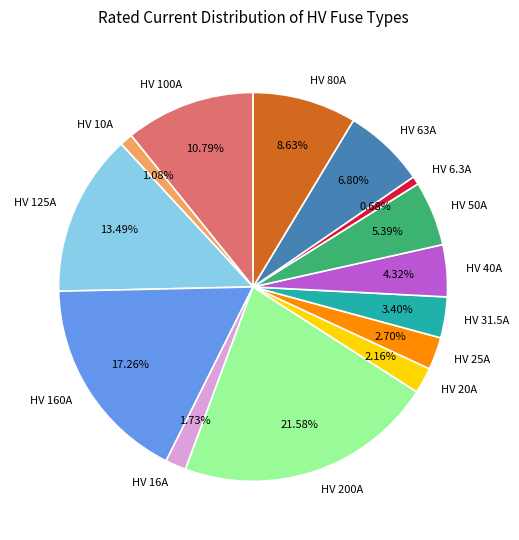

Does HV 200A represent more than half of the total?

No